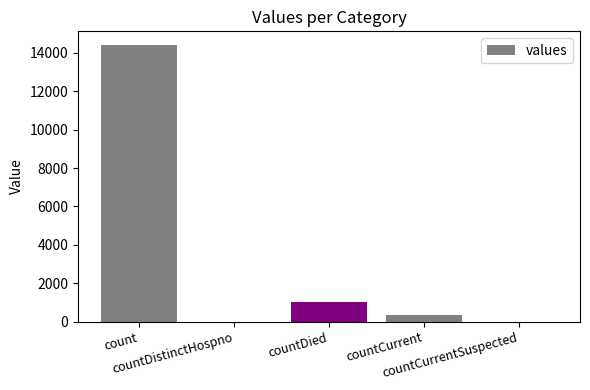

Reading right to left, what are all the values shown in this chart?

countCurrentSuspected=0	countCurrent=334	countDied=1026	countDistinctHospno=0	count=14400